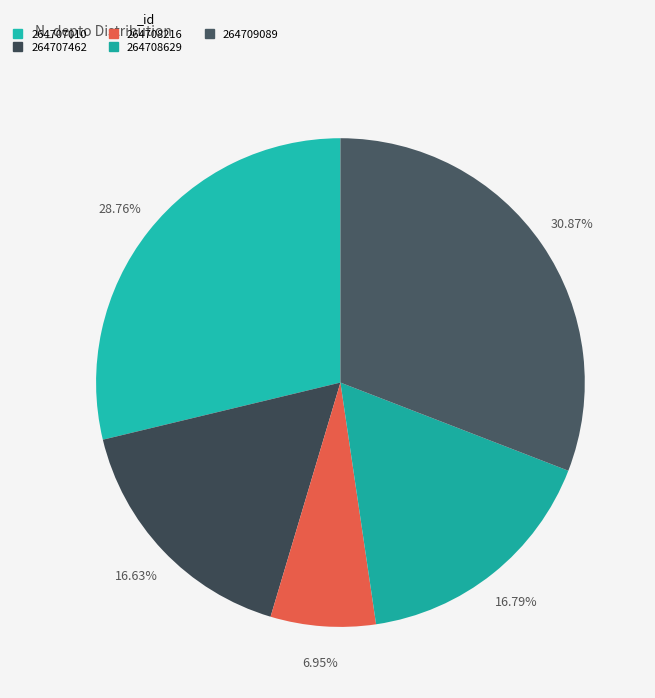

Count the number of slices in the pie.

5